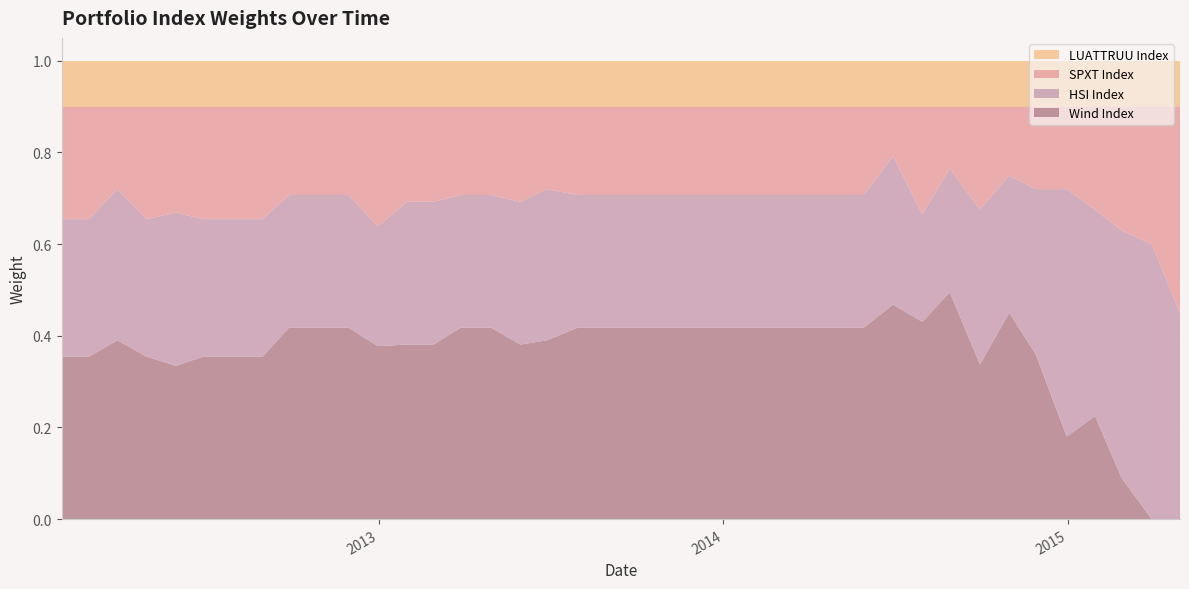

Reading right to left, list all the values displayed in this chart.

Wind Index: 0.0	0.0	0.1	0.2	0.2	0.4	0.4	0.3	0.5	0.4	0.5	0.4	0.4	0.4	0.4	0.4	0.4	0.4	0.4	0.4	0.4	0.4	0.4	0.4	0.4	0.4	0.4	0.4	0.4	0.4	0.4	0.4	0.4	0.4	0.4	0.3	0.4	0.4	0.4	0.4
HSI Index: 0.4	0.6	0.5	0.4	0.5	0.4	0.3	0.3	0.3	0.2	0.3	0.3	0.3	0.3	0.3	0.3	0.3	0.3	0.3	0.3	0.3	0.3	0.3	0.3	0.3	0.3	0.3	0.3	0.3	0.3	0.3	0.3	0.3	0.3	0.3	0.3	0.3	0.3	0.3	0.3
SPXT Index: 0.4	0.3	0.3	0.2	0.2	0.2	0.2	0.2	0.1	0.2	0.1	0.2	0.2	0.2	0.2	0.2	0.2	0.2	0.2	0.2	0.2	0.2	0.2	0.2	0.2	0.2	0.2	0.2	0.3	0.2	0.2	0.2	0.2	0.2	0.2	0.2	0.2	0.2	0.2	0.2
LUATTRUU Index: 0.1	0.1	0.1	0.1	0.1	0.1	0.1	0.1	0.1	0.1	0.1	0.1	0.1	0.1	0.1	0.1	0.1	0.1	0.1	0.1	0.1	0.1	0.1	0.1	0.1	0.1	0.1	0.1	0.1	0.1	0.1	0.1	0.1	0.1	0.1	0.1	0.1	0.1	0.1	0.1